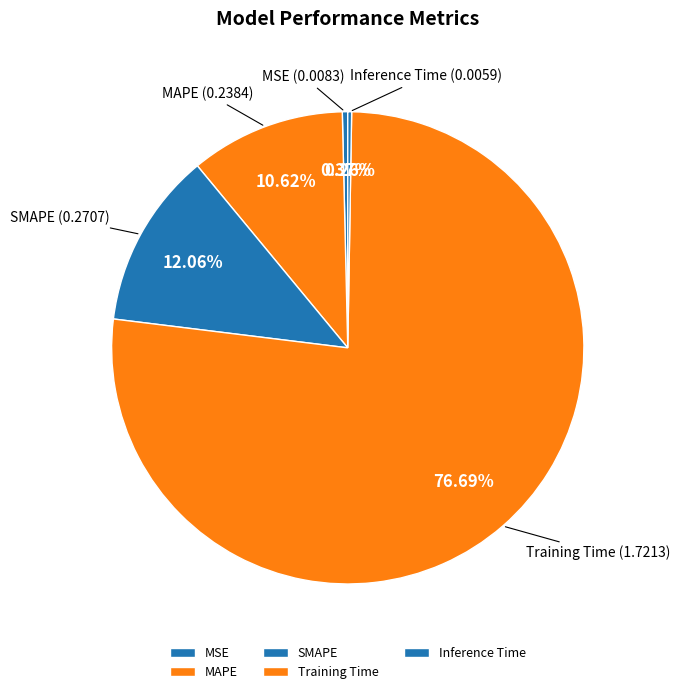

The SMAPE slice represents 2% of the pie. True or false?

False